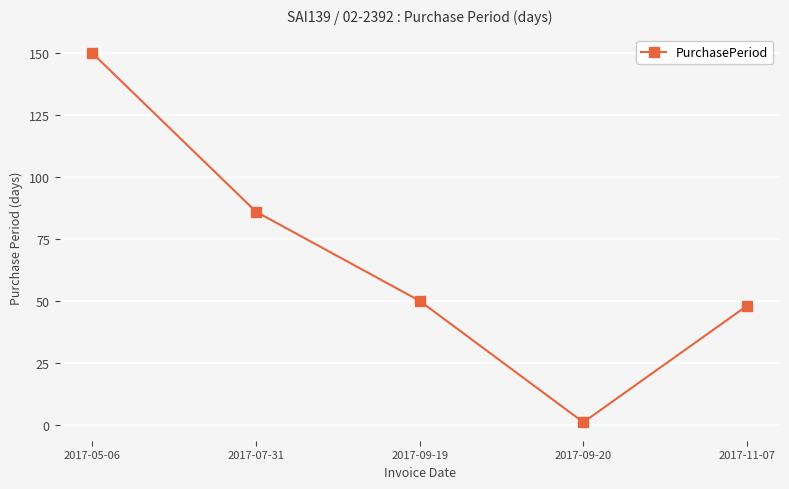

Rank the categories by value from highest to lowest.

2017-05-06, 2017-07-31, 2017-09-19, 2017-11-07, 2017-09-20